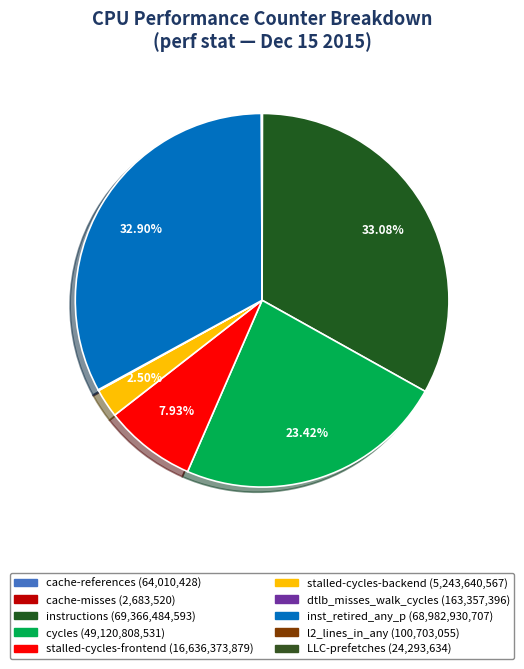

Count the number of slices in the pie.

10